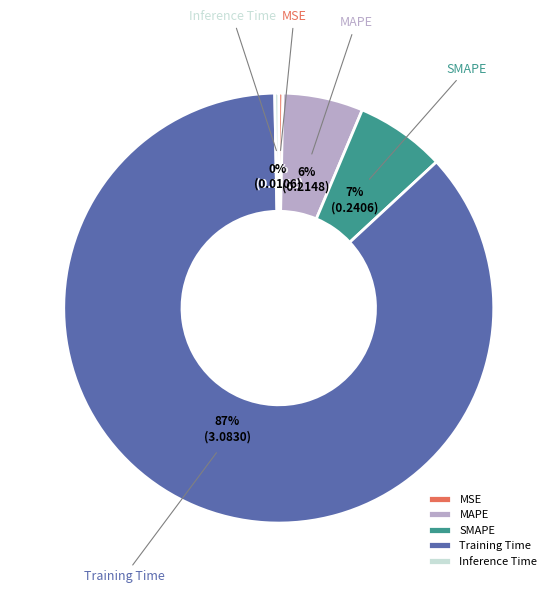

Is there any slice that represents more than half of the pie?

Yes